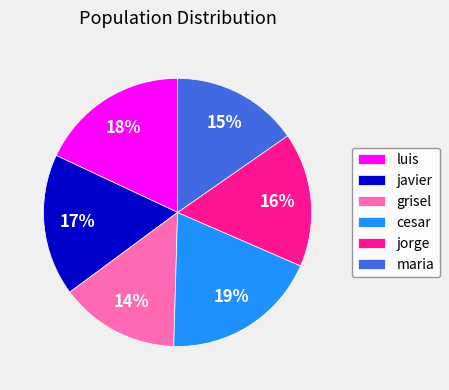

To the nearest percent, what is the difference between the largest and smallest slice percentages?

5%